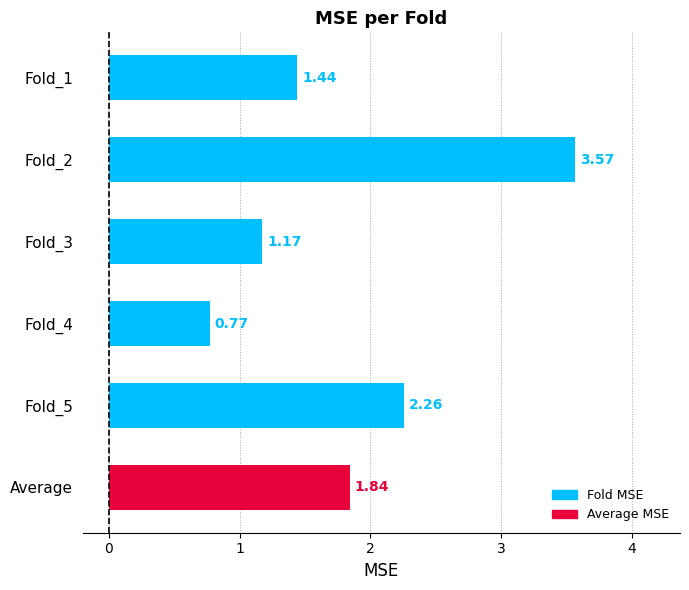

Rank the categories by value from lowest to highest.

Fold_4, Fold_3, Fold_1, Average, Fold_5, Fold_2